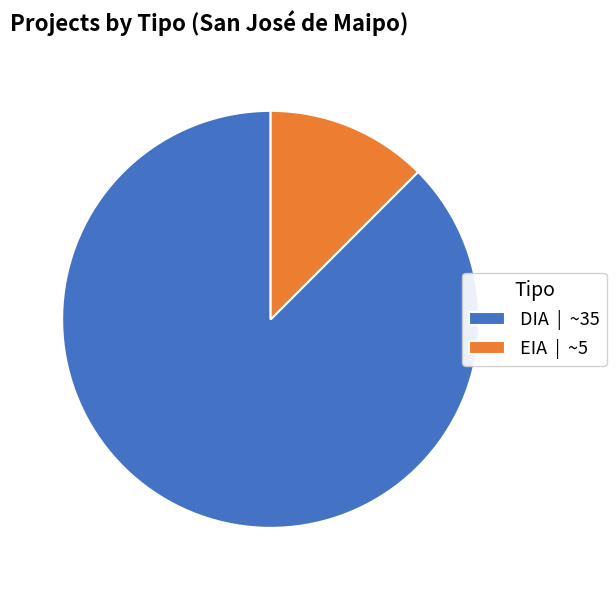

True or false: EIA | ~5 accounts for 12% of the total.

True